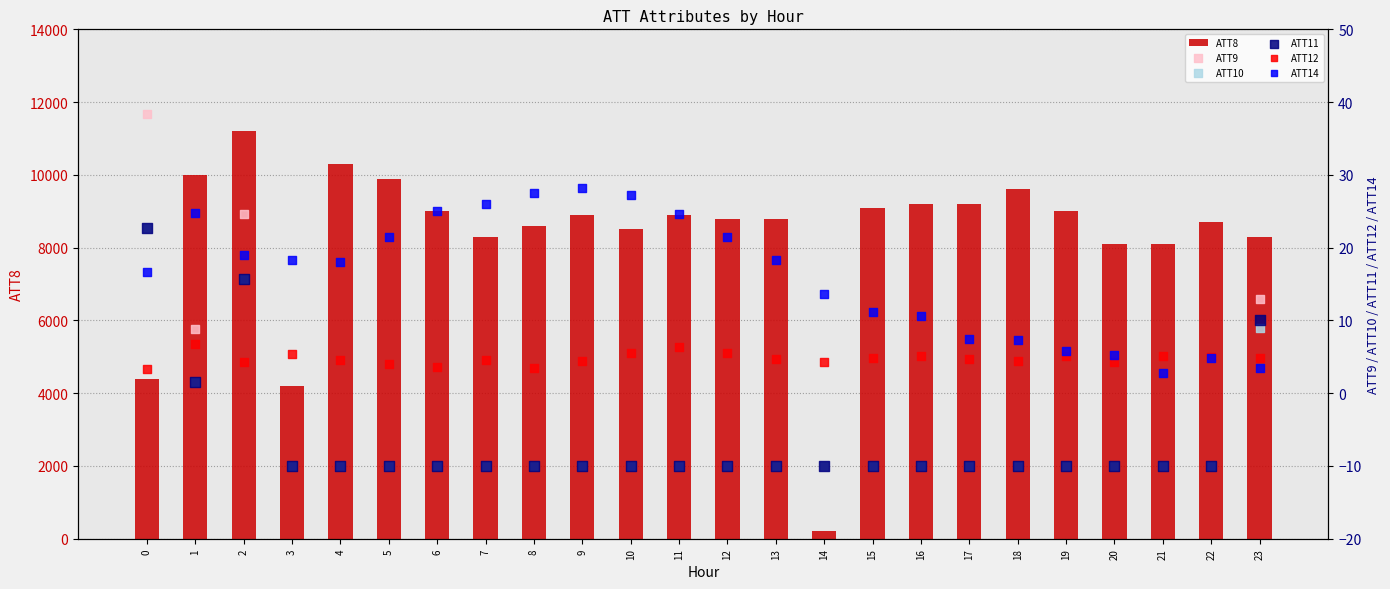

At which category is the sum across all series the highest?

2